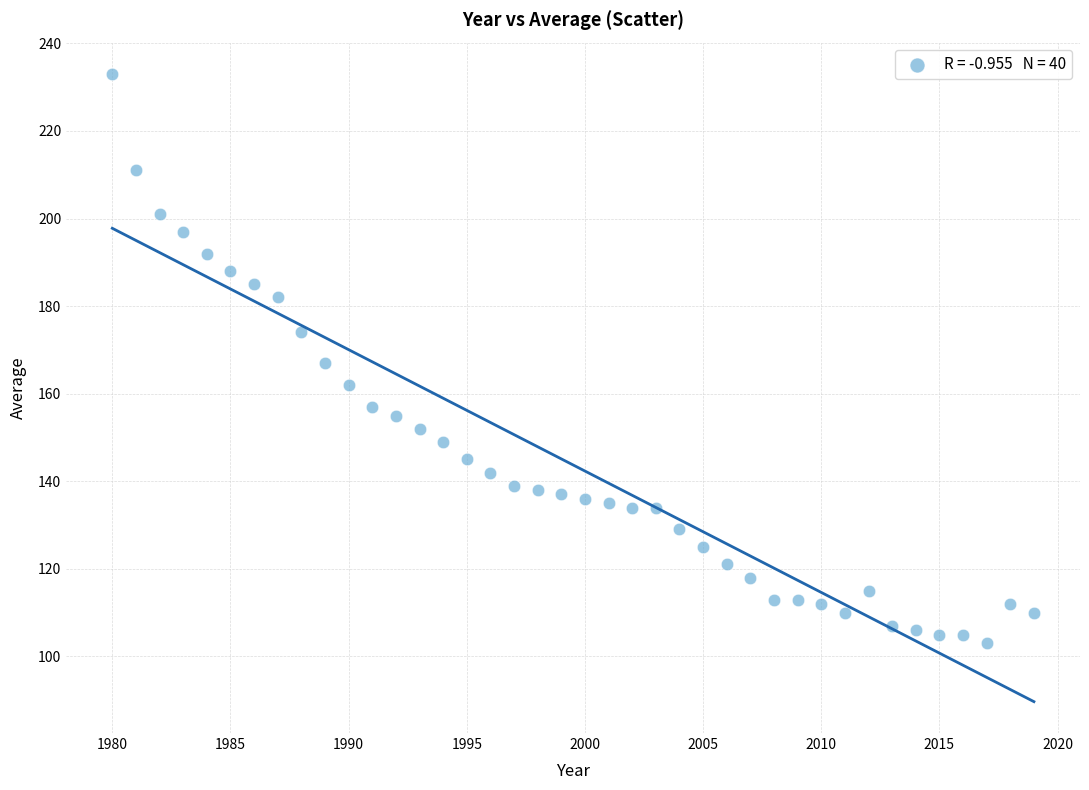

What is the range of Y values (max minus min)?

130